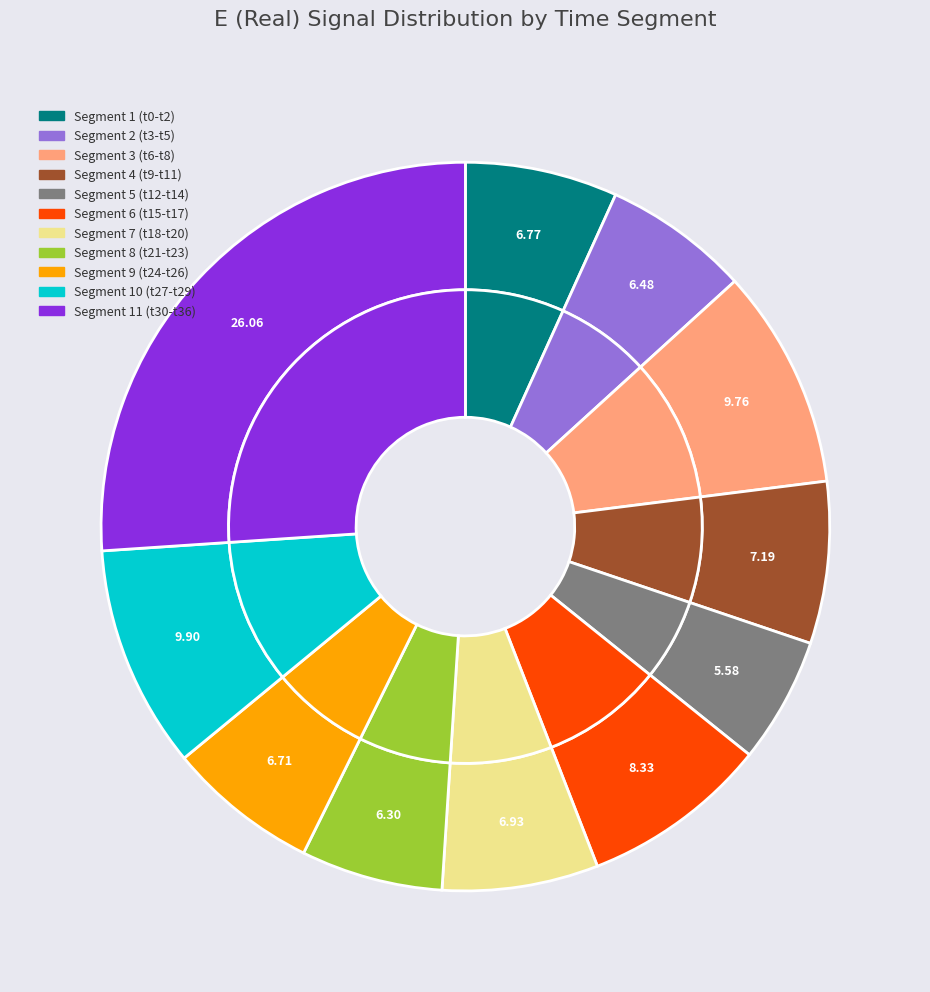

To the nearest percent, what is the difference between the 14 and 16 slice percentages?

1%